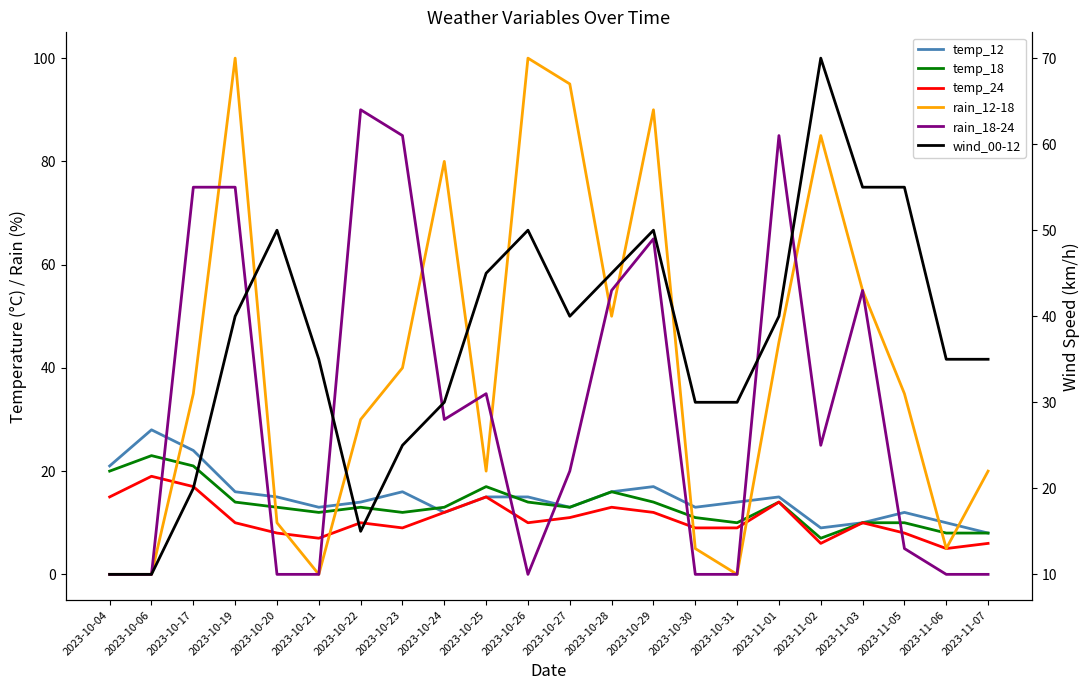

True or false: temp_18 and temp_24 intersect in this chart.

False